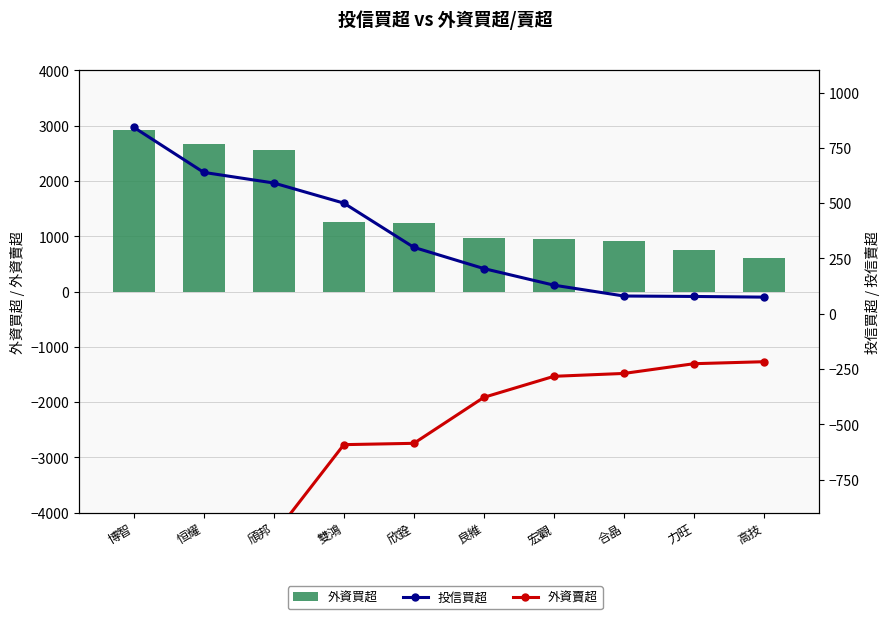

List the series in order of their peak value, highest first.

外資買超, 投信買超, 外資賣超